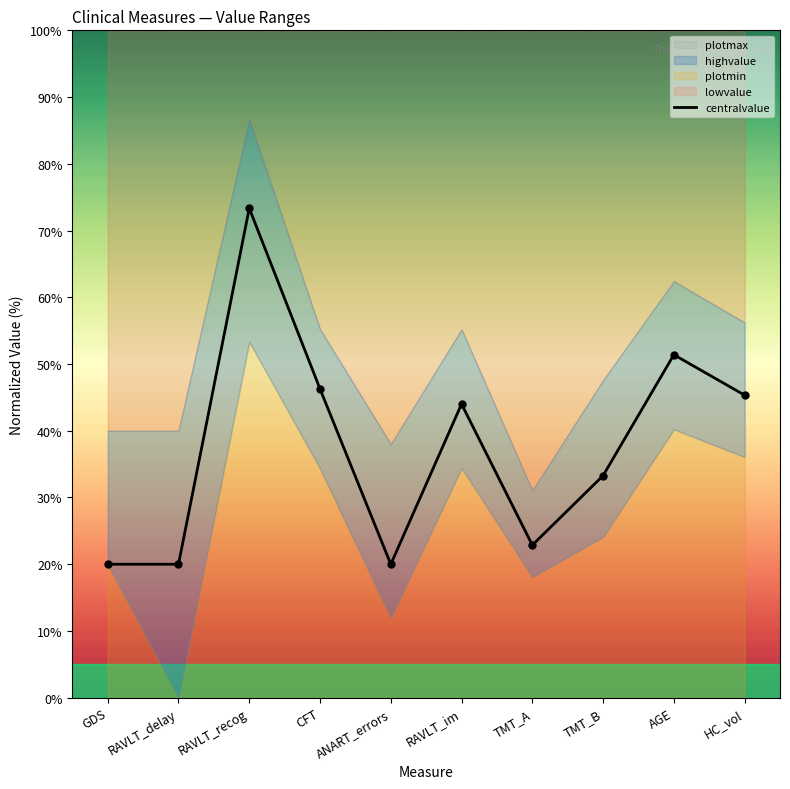

How many points are higher than both their immediate neighbors (excluding endpoints)?

3